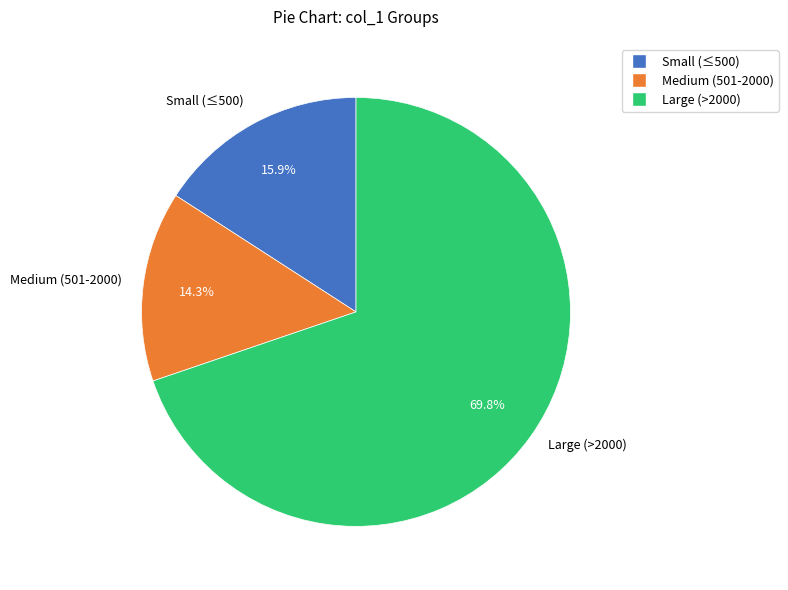

Does Small (≤500) account for over 50% of the chart?

No